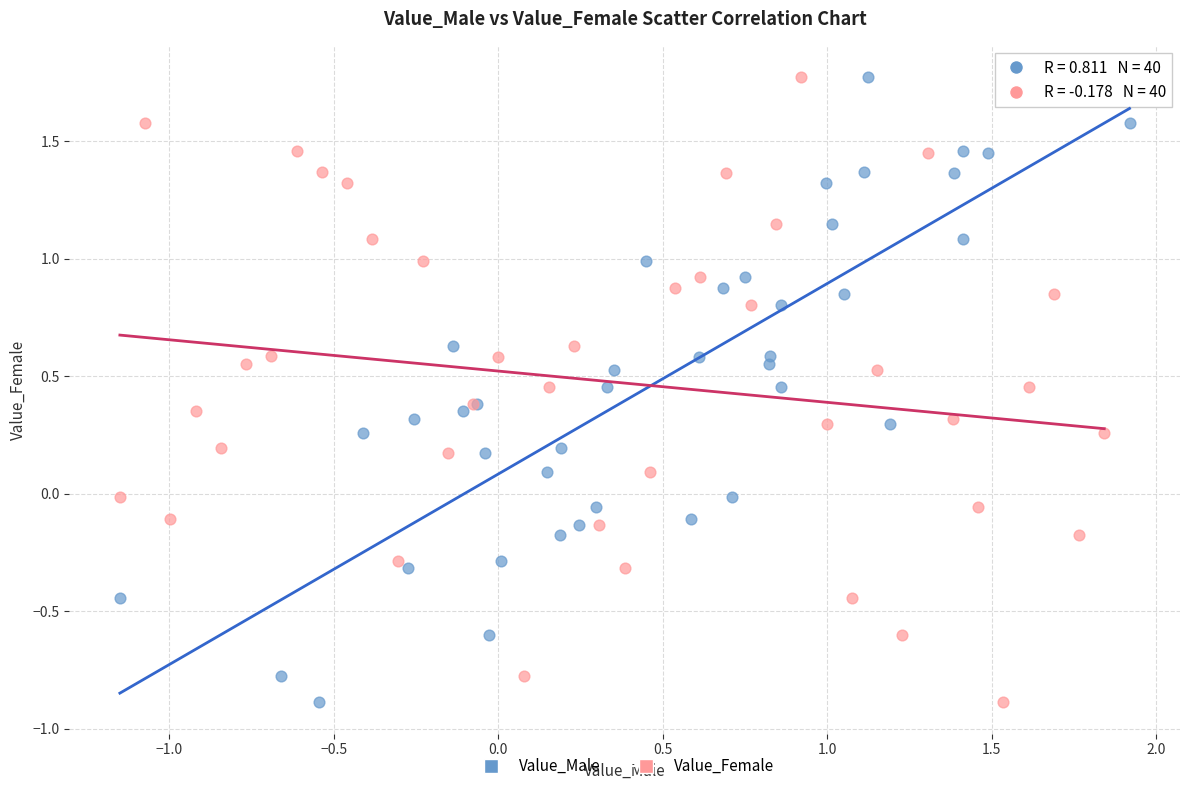

What are all the series names shown in the legend?

Value_Male, Value_Female